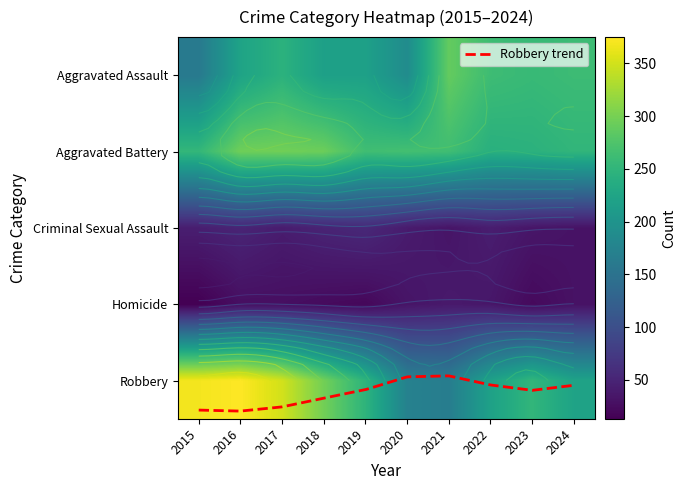

What is the maximum value for Robbery?

375